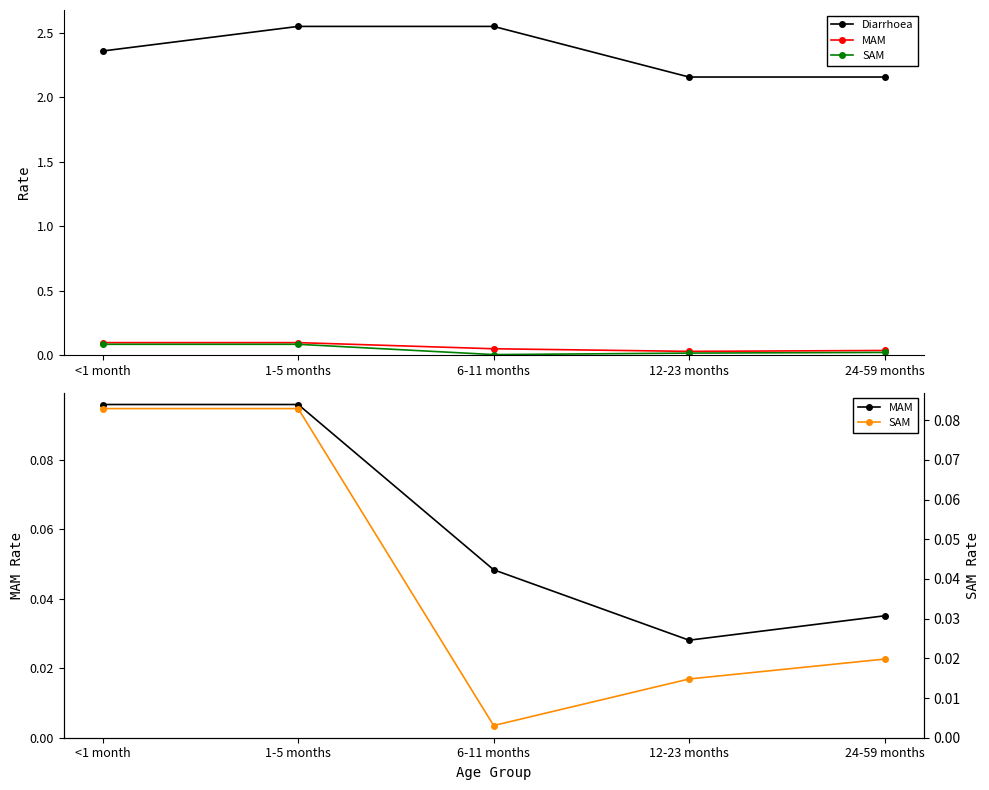

True or false: SAM and MAM cross at least once.

False